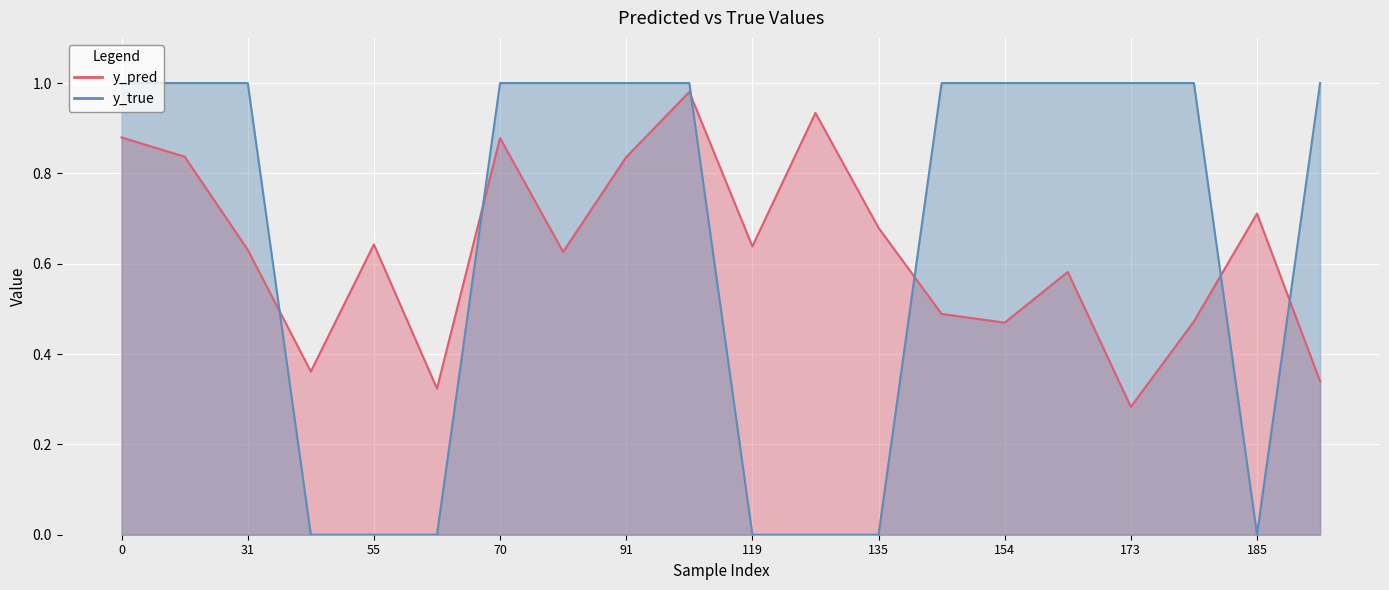

What is the difference between the maximum and second lowest values in the y_pred series?

0.7